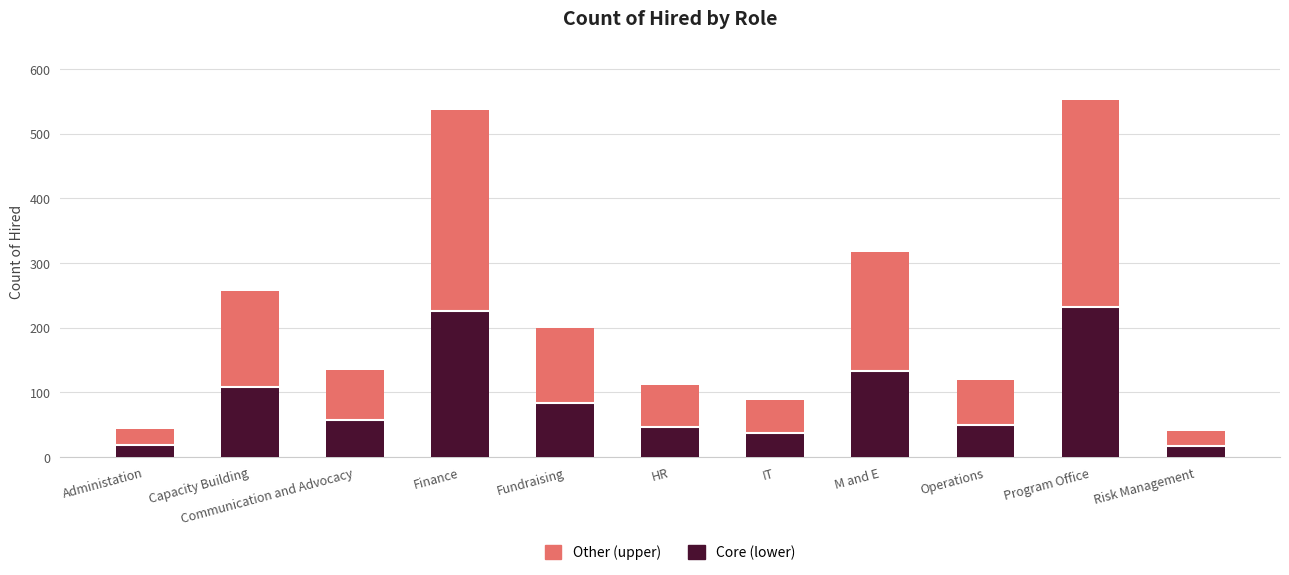

At which category is the sum across all series the highest?

Program Office